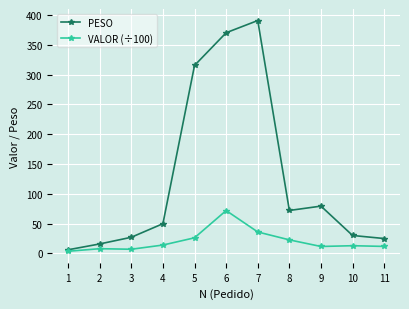

What is the sum of all PESO values?

1381.0